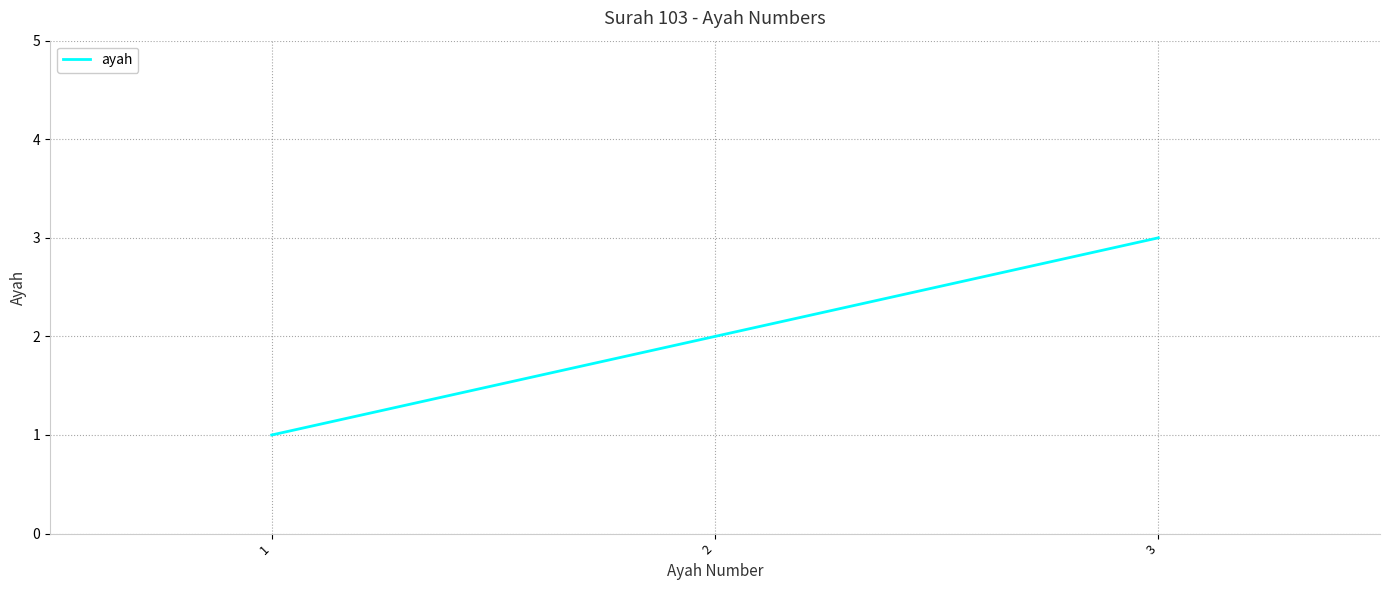

Between 2 and 1, which is larger?

2